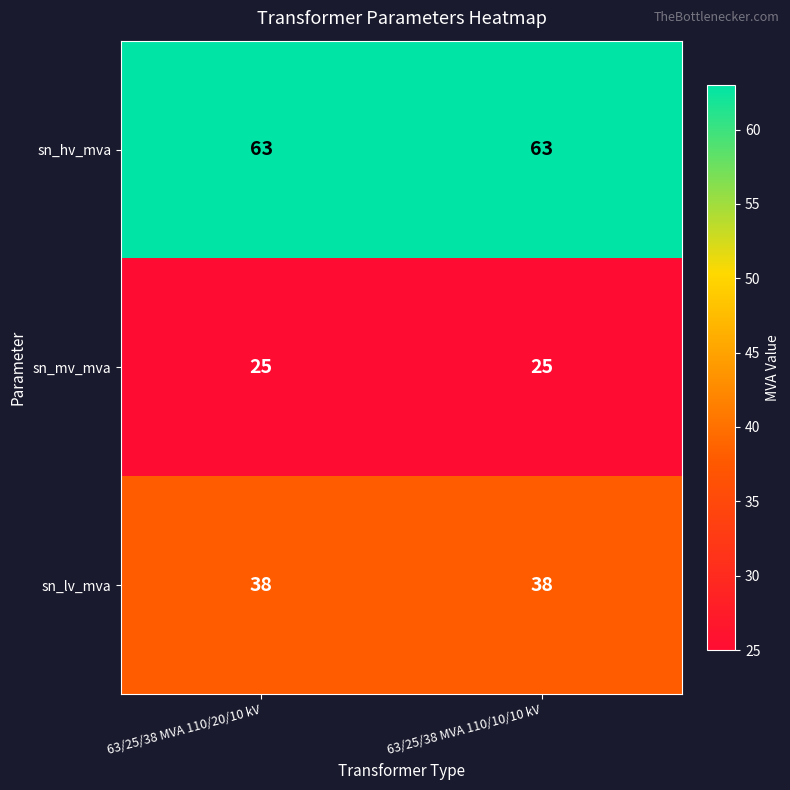

Rank the series by their maximum value, from lowest to highest.

sn_mv_mva, sn_lv_mva, sn_hv_mva